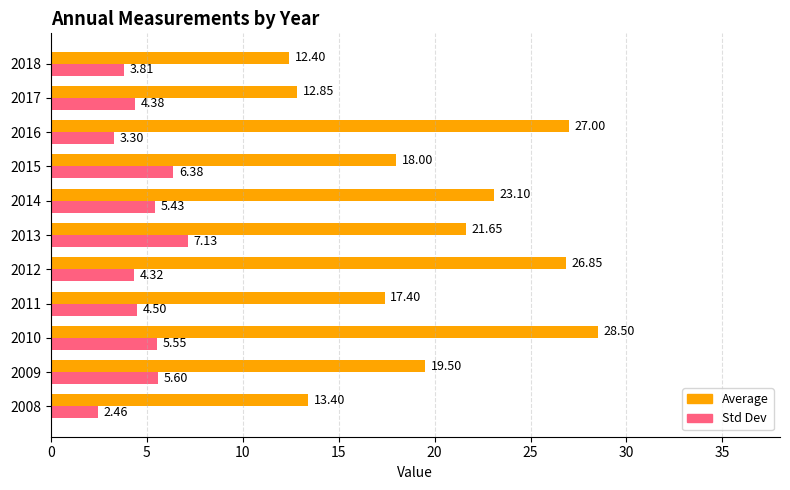

At how many categories does at least one series exceed 5?

11